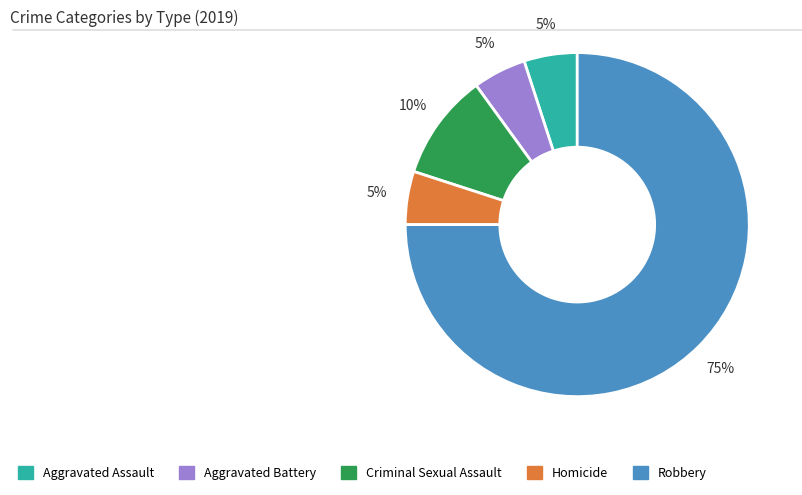

Count the number of slices in the pie.

5